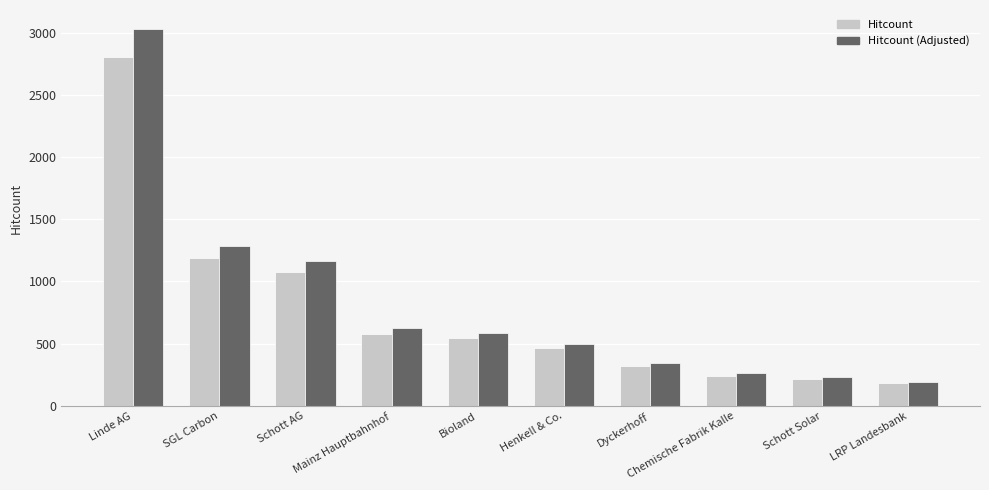

What is the label of the 2nd bar from the left?

SGL Carbon